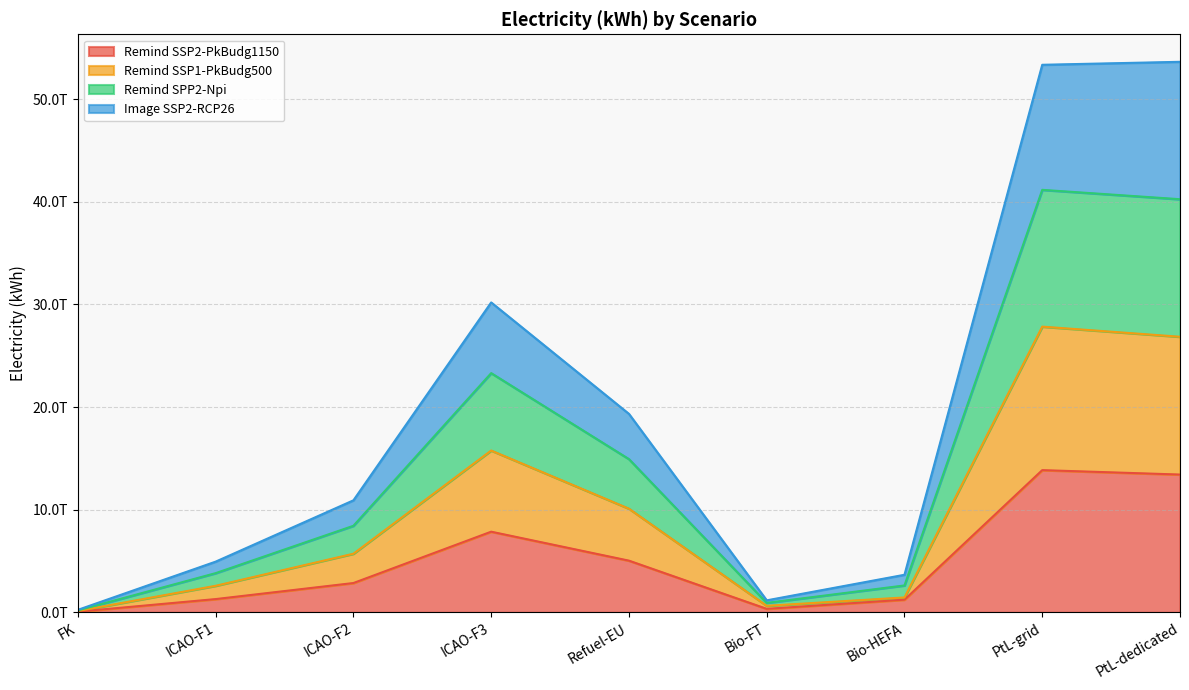

True or false: Image SSP2-RCP26 and Remind SSP2-PkBudg1150 cross at least once.

False